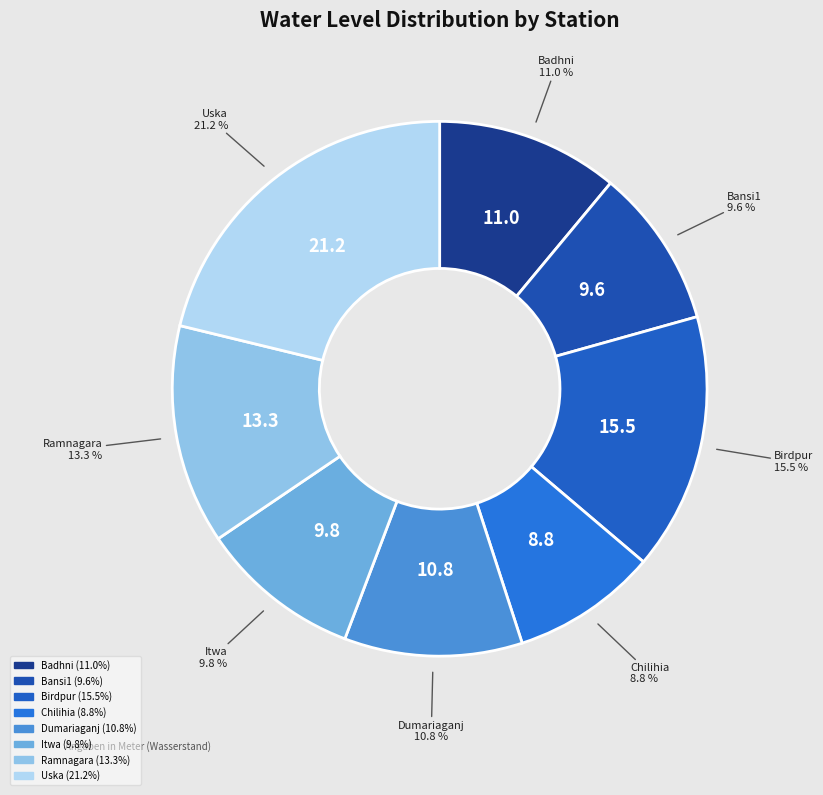

Which slice is the smallest?

Chilihia